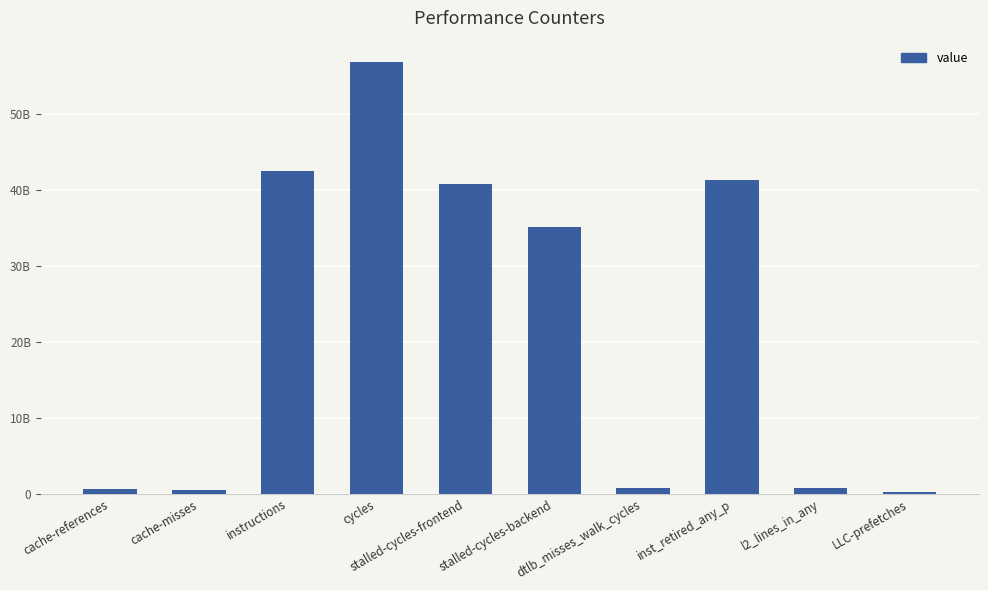

What is the label of the 3rd bar from the right?

inst_retired_any_p